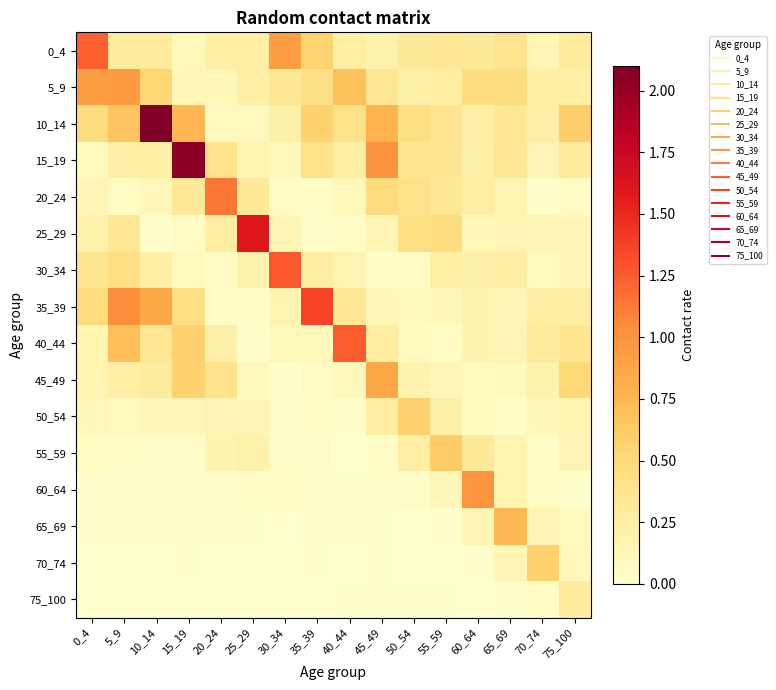

Reading left to right, extract all data points from this chart.

0_4: 0_4=1.2	5_9=0.3	10_14=0.3	15_19=0.1	20_24=0.2	25_29=0.2	30_34=0.9	35_39=0.6	40_44=0.2	45_49=0.2	50_54=0.3	55_59=0.3	60_64=0.3	65_69=0.4	70_74=0.1	75_100=0.3
5_9: 0_4=0.9	5_9=0.9	10_14=0.5	15_19=0.1	20_24=0.1	25_29=0.2	30_34=0.3	35_39=0.4	40_44=0.7	45_49=0.3	50_54=0.2	55_59=0.3	60_64=0.5	65_69=0.5	70_74=0.2	75_100=0.2
10_14: 0_4=0.5	5_9=0.7	10_14=2.1	15_19=0.7	20_24=0.1	25_29=0.1	30_34=0.2	35_39=0.6	40_44=0.4	45_49=0.8	50_54=0.4	55_59=0.4	60_64=0.2	65_69=0.3	70_74=0.2	75_100=0.6
15_19: 0_4=0.1	5_9=0.2	10_14=0.2	15_19=2.0	20_24=0.4	25_29=0.2	30_34=0.1	35_39=0.4	40_44=0.2	45_49=1.0	50_54=0.4	55_59=0.4	60_64=0.2	65_69=0.3	70_74=0.1	75_100=0.3
20_24: 0_4=0.1	5_9=0.1	10_14=0.1	15_19=0.3	20_24=1.1	25_29=0.3	30_34=0.1	35_39=0.0	40_44=0.1	45_49=0.5	50_54=0.4	55_59=0.3	60_64=0.2	65_69=0.2	70_74=0.0	75_100=0.1
25_29: 0_4=0.2	5_9=0.3	10_14=0.0	15_19=0.0	20_24=0.2	25_29=1.6	30_34=0.1	35_39=0.0	40_44=0.0	45_49=0.1	50_54=0.4	55_59=0.5	60_64=0.1	65_69=0.2	70_74=0.1	75_100=0.1
30_34: 0_4=0.4	5_9=0.4	10_14=0.2	15_19=0.1	20_24=0.1	25_29=0.2	30_34=1.3	35_39=0.3	40_44=0.2	45_49=0.0	50_54=0.1	55_59=0.2	60_64=0.2	65_69=0.2	70_74=0.1	75_100=0.1
35_39: 0_4=0.5	5_9=1.0	10_14=0.9	15_19=0.4	20_24=0.0	25_29=0.0	30_34=0.2	35_39=1.4	40_44=0.3	45_49=0.1	50_54=0.1	55_59=0.1	60_64=0.2	65_69=0.1	70_74=0.3	75_100=0.2
40_44: 0_4=0.2	5_9=0.7	10_14=0.3	15_19=0.6	20_24=0.2	25_29=0.0	30_34=0.1	35_39=0.1	40_44=1.2	45_49=0.3	50_54=0.1	55_59=0.0	60_64=0.2	65_69=0.2	70_74=0.3	75_100=0.4
45_49: 0_4=0.2	5_9=0.2	10_14=0.3	15_19=0.6	20_24=0.4	25_29=0.1	30_34=0.0	35_39=0.0	40_44=0.1	45_49=0.9	50_54=0.2	55_59=0.1	60_64=0.1	65_69=0.1	70_74=0.2	75_100=0.5
50_54: 0_4=0.1	5_9=0.1	10_14=0.1	15_19=0.1	20_24=0.1	25_29=0.1	30_34=0.0	35_39=0.0	40_44=0.0	45_49=0.3	50_54=0.6	55_59=0.2	60_64=0.1	65_69=0.0	70_74=0.1	75_100=0.2
55_59: 0_4=0.1	5_9=0.0	10_14=0.0	15_19=0.0	20_24=0.2	25_29=0.2	30_34=0.0	35_39=0.0	40_44=0.0	45_49=0.0	50_54=0.2	55_59=0.6	60_64=0.3	65_69=0.2	70_74=0.0	75_100=0.2
60_64: 0_4=0.0	5_9=0.0	10_14=0.0	15_19=0.0	20_24=0.0	25_29=0.0	30_34=0.1	35_39=0.0	40_44=0.0	45_49=0.0	50_54=0.0	55_59=0.1	60_64=1.0	65_69=0.2	70_74=0.1	75_100=0.0
65_69: 0_4=0.0	5_9=0.0	10_14=0.0	15_19=0.0	20_24=0.0	25_29=0.0	30_34=0.0	35_39=0.0	40_44=0.0	45_49=0.0	50_54=0.0	55_59=0.0	60_64=0.2	65_69=0.7	70_74=0.2	75_100=0.1
70_74: 0_4=0.0	5_9=0.0	10_14=0.0	15_19=0.0	20_24=0.0	25_29=0.0	30_34=0.0	35_39=0.0	40_44=0.0	45_49=0.0	50_54=0.0	55_59=0.0	60_64=0.0	65_69=0.1	70_74=0.6	75_100=0.1
75_100: 0_4=0.0	5_9=0.0	10_14=0.0	15_19=0.0	20_24=0.0	25_29=0.0	30_34=0.0	35_39=0.0	40_44=0.0	45_49=0.0	50_54=0.0	55_59=0.0	60_64=0.0	65_69=0.0	70_74=0.1	75_100=0.3